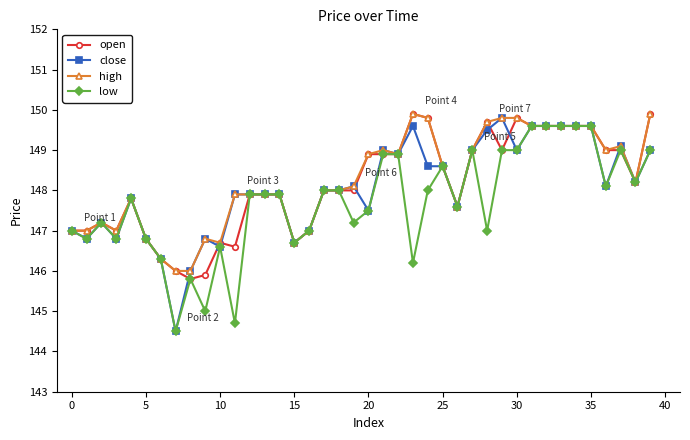

What is the greatest value displayed?

149.9